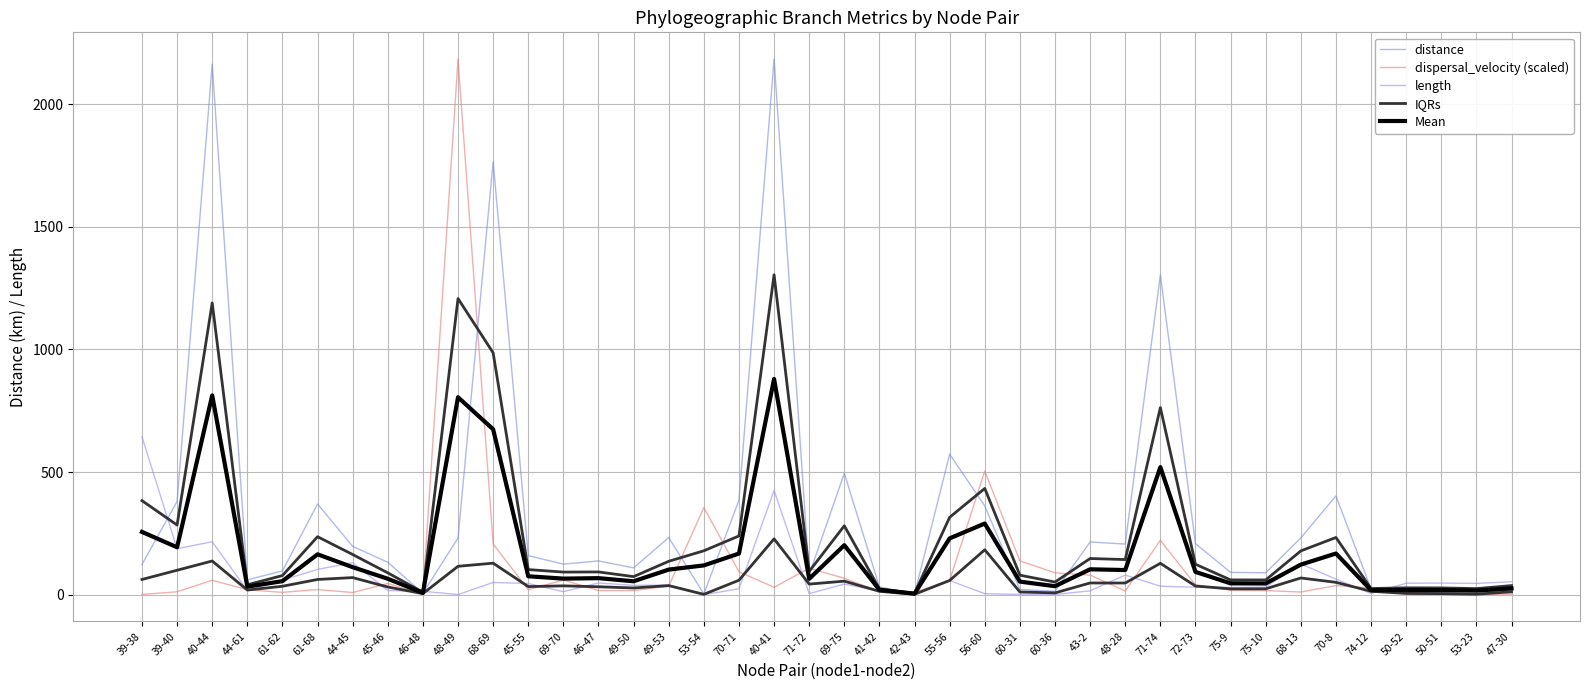

What is the approximate value of dispersal_velocity (scaled) at 50-51?

1.0